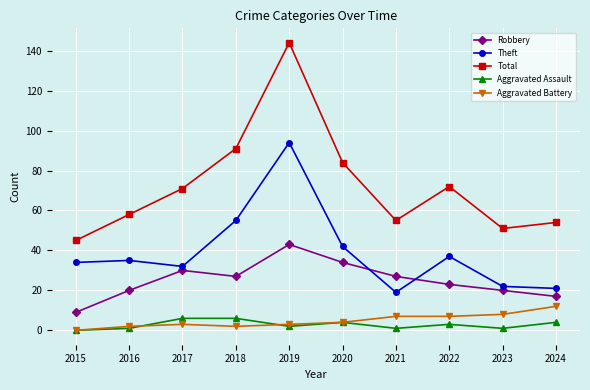

At 2022, list the series in order from smallest to largest.

Aggravated Assault, Aggravated Battery, Robbery, Theft, Total